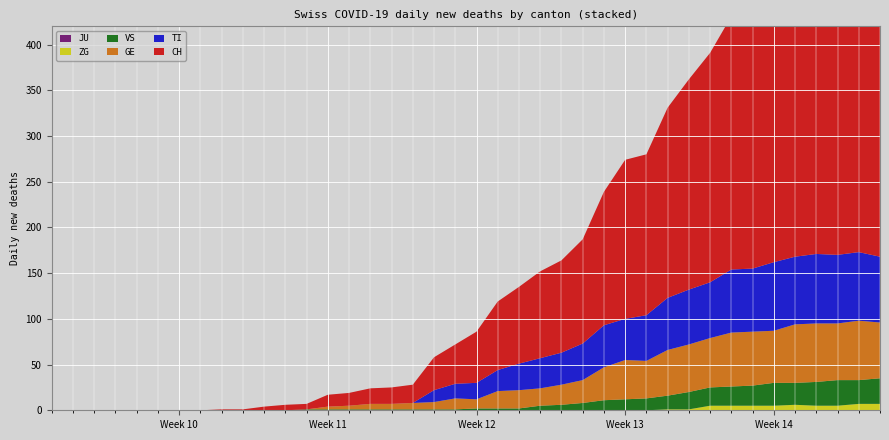

Reading right to left, what are all the values shown in this chart?

CH: 393	393	387	381	355	333	287	277	251	230	208	176	174	146	114	101	95	84	75	56	43	36	20	18	17	14	13	6	6	4	1	1	0	0	0	0	0	0	0	0
TI: 72	75	75	76	74	75	69	69	61	60	57	50	45	46	40	35	33	29	23	18	16	13	0	0	0	0	0	0	0	0	0	0	0	0	0	0	0	0	0	0
GE: 61	65	62	64	64	57	59	59	54	52	50	41	43	36	25	22	19	20	19	10	12	8	7	6	6	4	3	0	0	0	0	0	0	0	0	0	0	0	0	0
JU: 0	0	0	0	0	0	0	0	0	0	0	0	0	0	0	0	0	0	0	0	0	0	0	0	0	0	0	0	0	0	0	0	0	0	0	0	0	0	0	0
VS: 28	26	28	26	24	25	22	21	20	19	15	13	12	11	8	6	5	2	2	2	1	1	1	1	1	1	1	1	0	0	0	0	0	0	0	0	0	0	0	0
ZG: 7	7	5	5	6	5	5	5	5	1	1	0	0	0	0	0	0	0	0	0	0	0	0	0	0	0	0	0	0	0	0	0	0	0	0	0	0	0	0	0